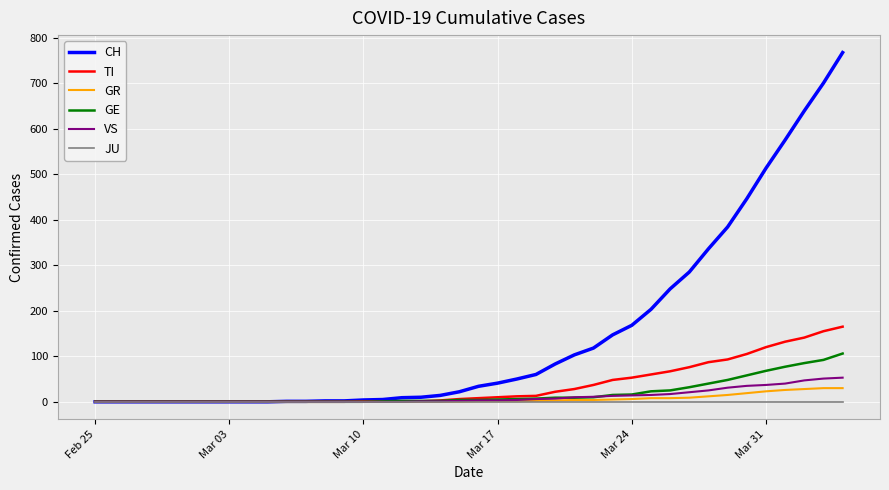

Which series has the largest total across all categories?

CH